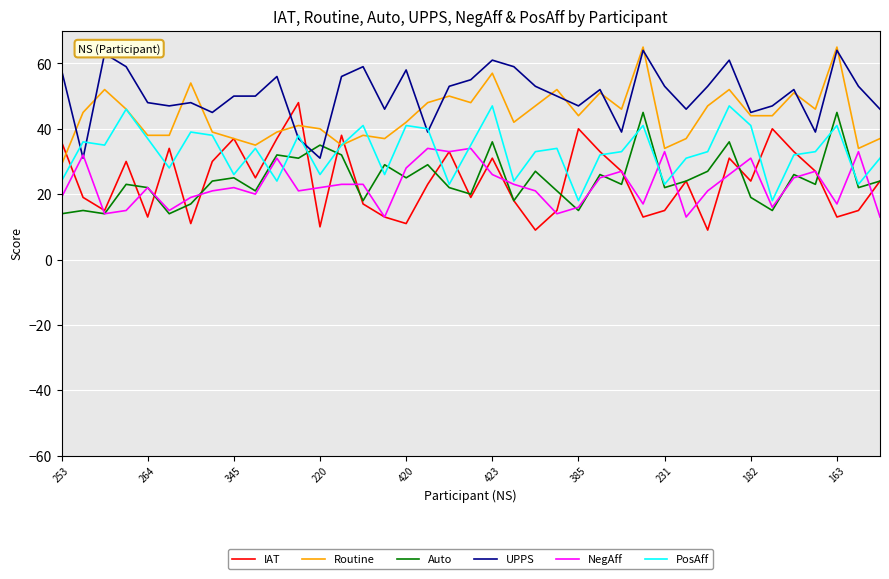

Which series has the largest total across all categories?

UPPS